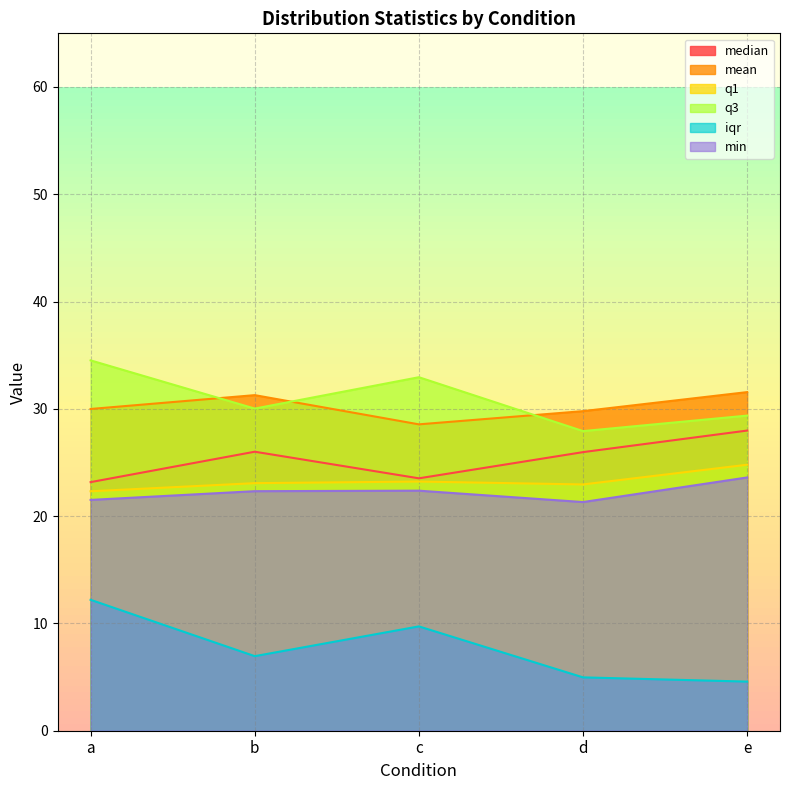

True or false: q3 and min cross at least once.

False